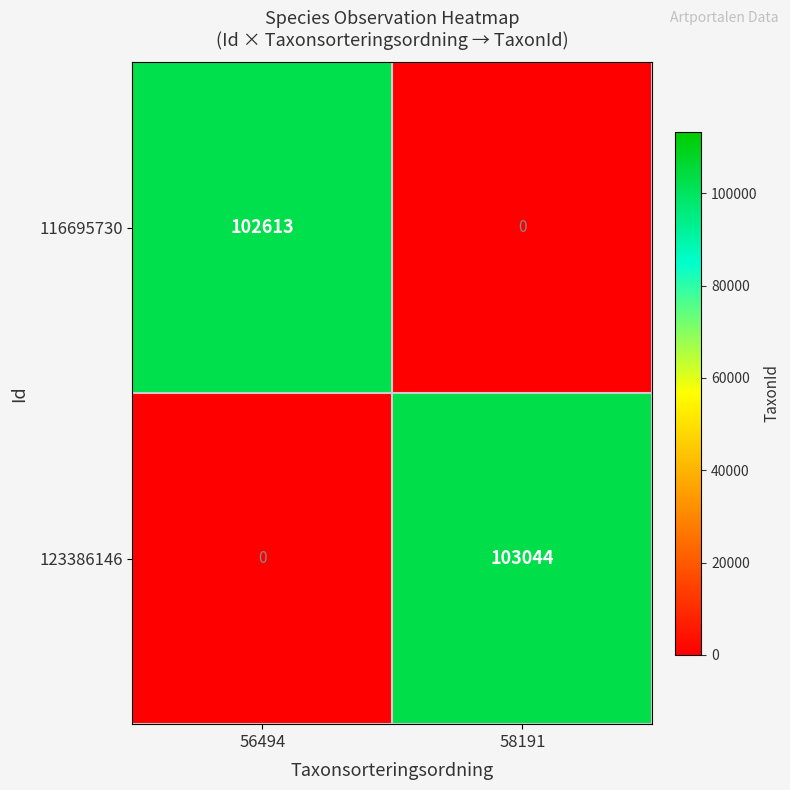

What is the sum of the 116695730 values at 56494 and 58191?

102613